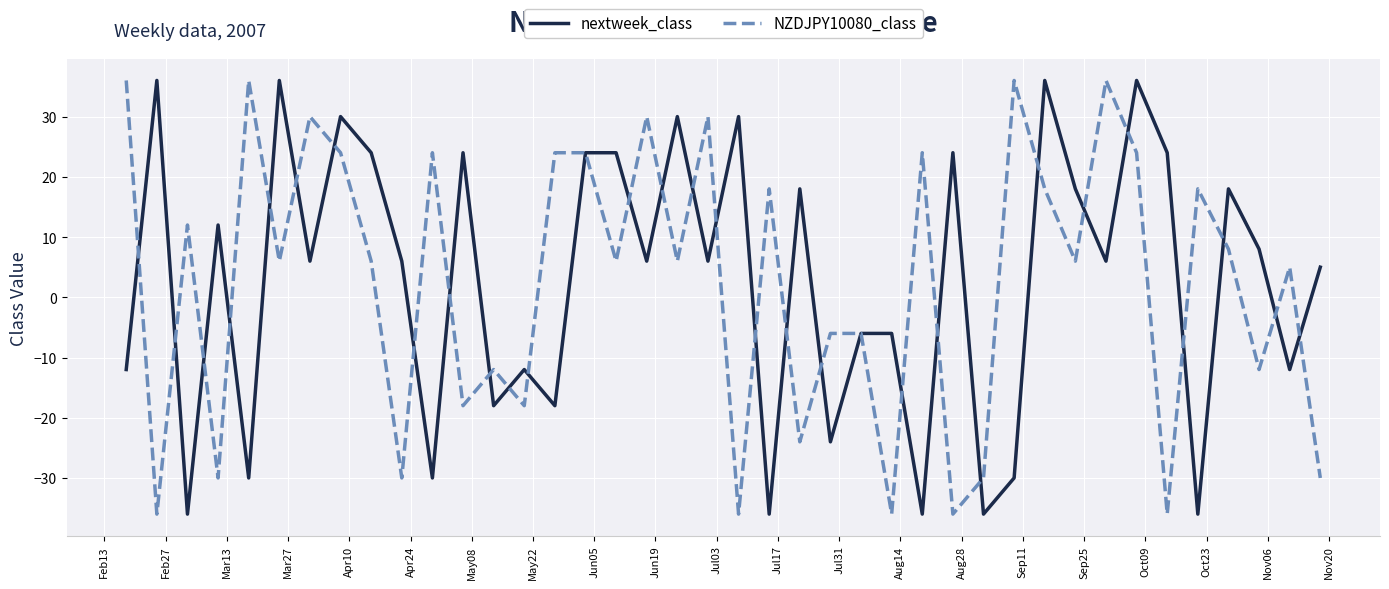

What is the maximum value shown in the chart?

36